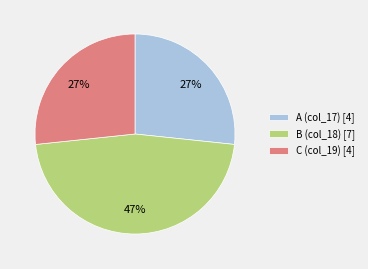

Does any single category account for the majority?

No